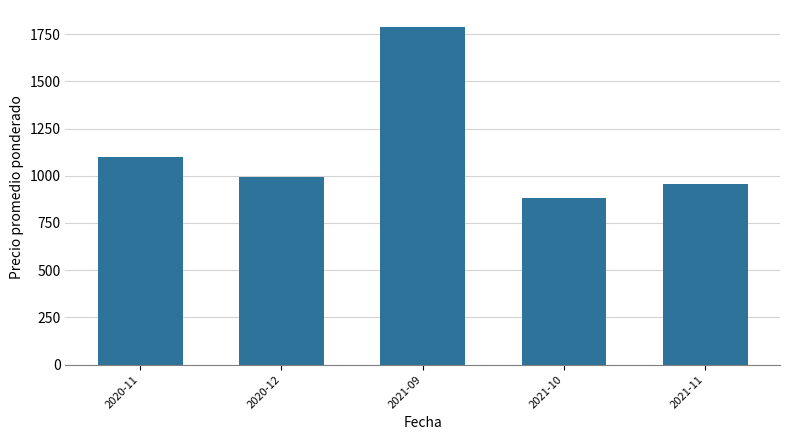

True or false: the data shows 1189 at 2021-10.

False